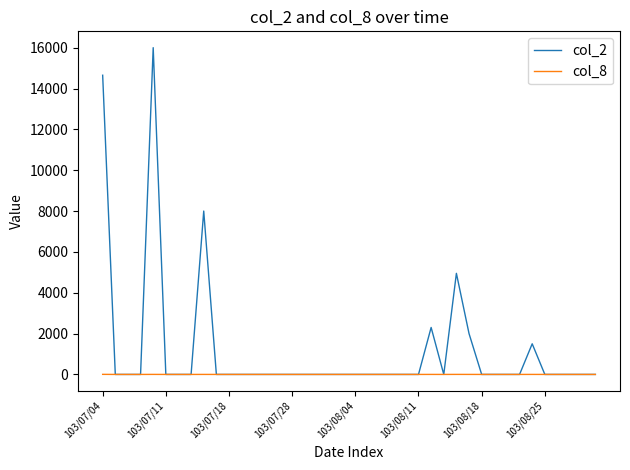

Which series has the largest total across all categories?

col_2